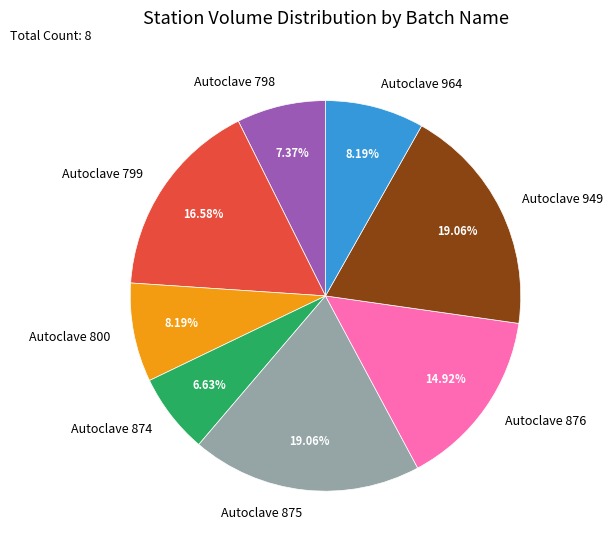

To the nearest percent, what is the difference between the largest and smallest slice percentages?

12%